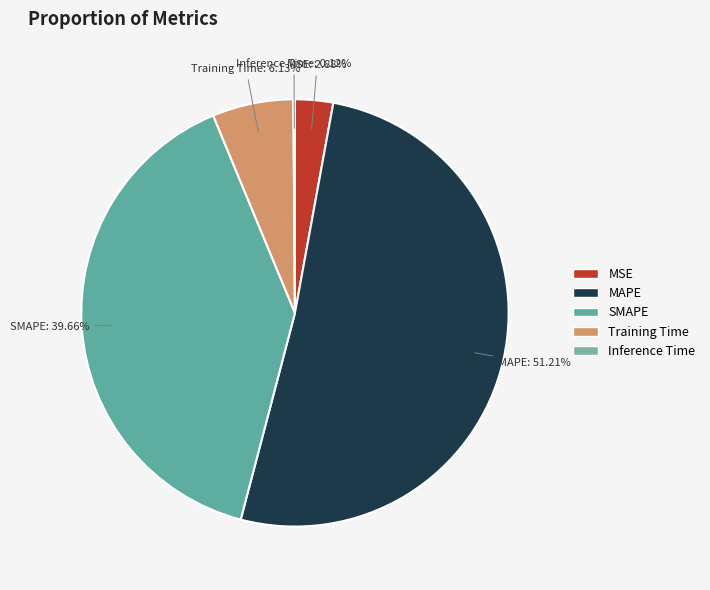

What is the total percentage of MSE and MAPE?

54.1%